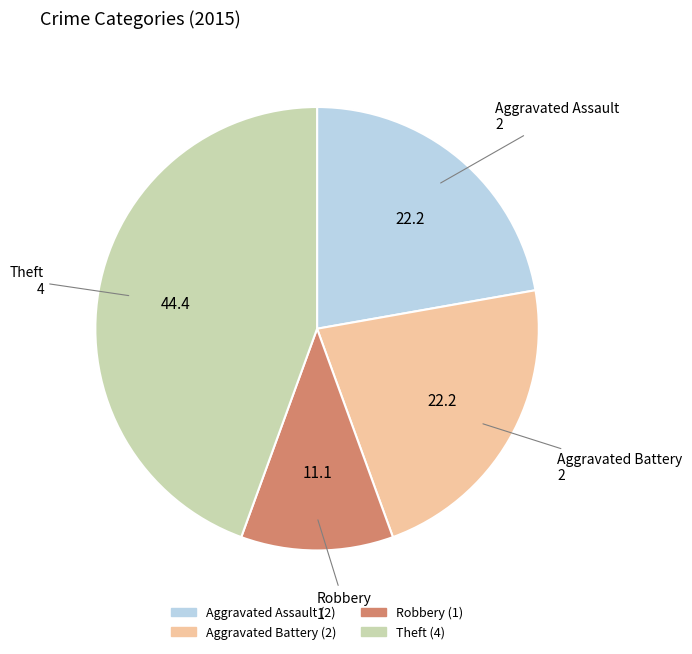

Is there a majority slice in this chart?

No